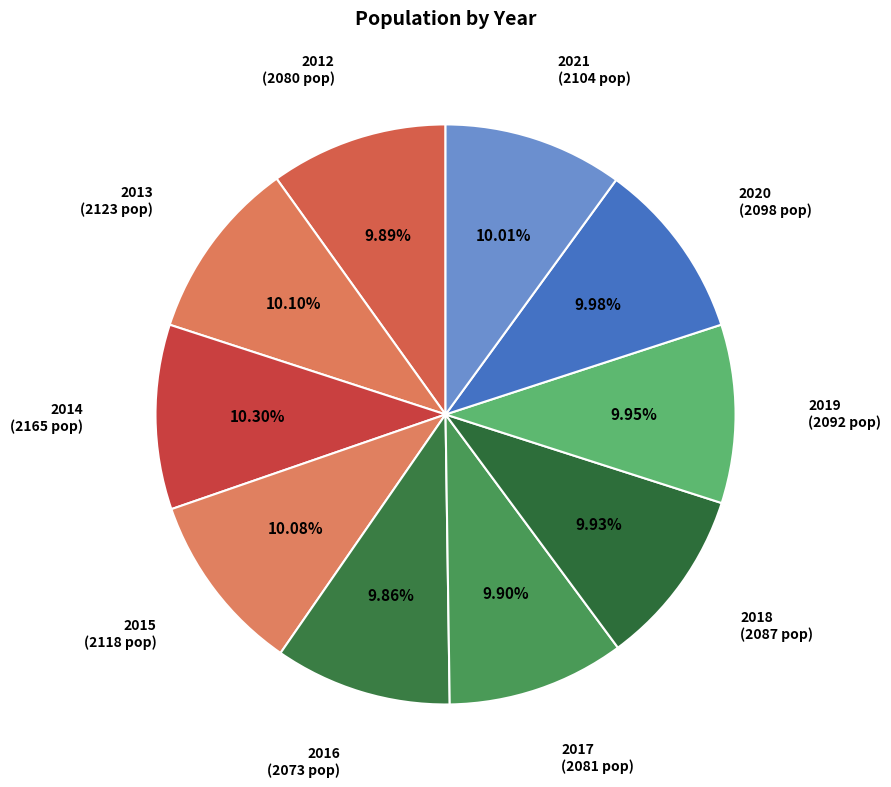

Count the number of slices in the pie.

10